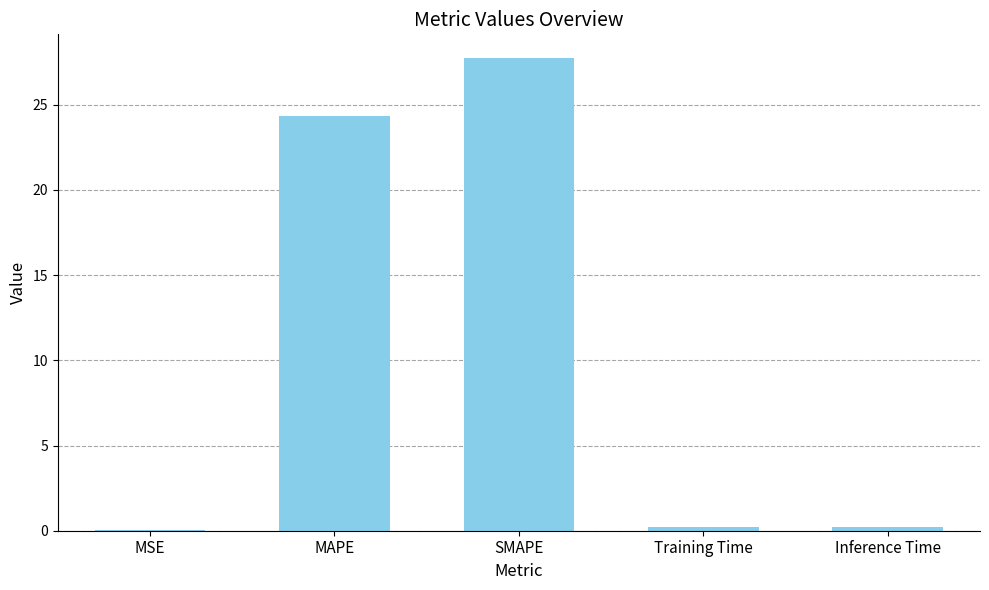

Between MAPE and MSE, which is larger?

MAPE